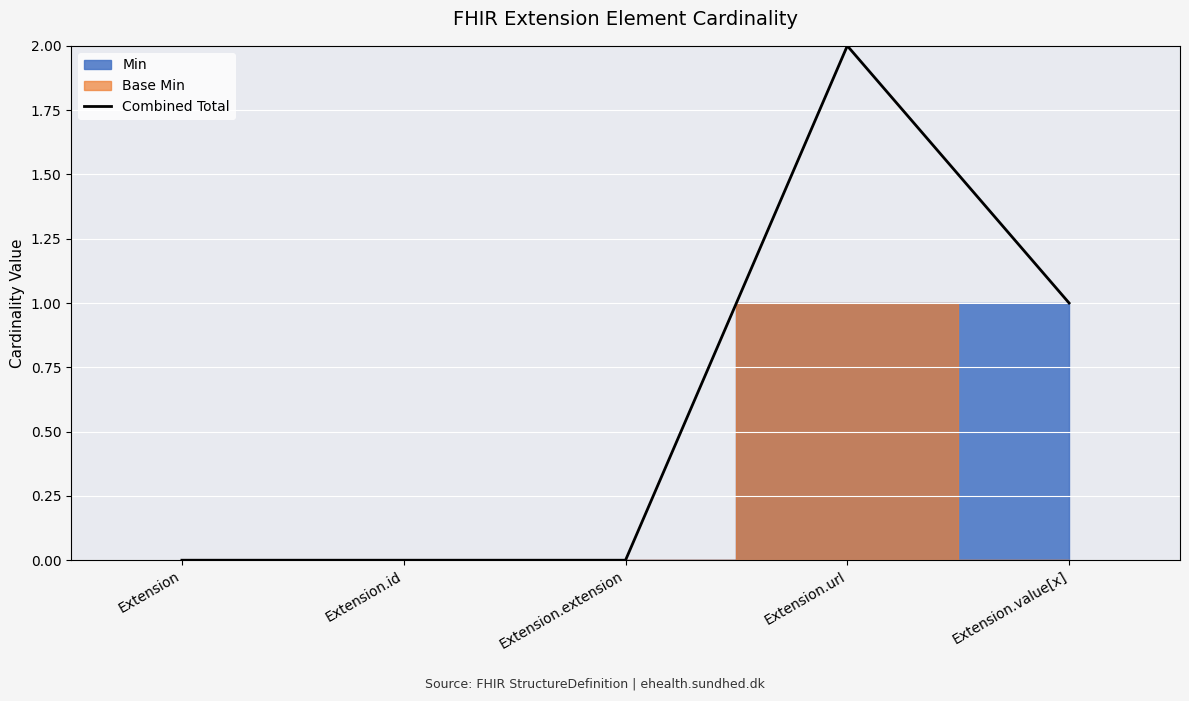

What is the average value?

1